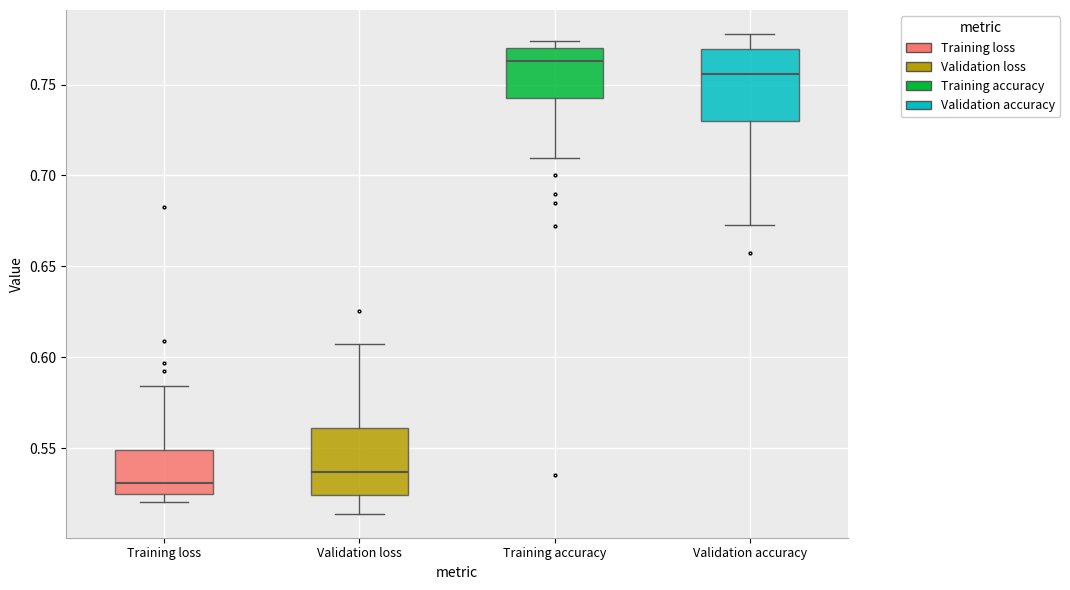

Reading left to right, read every box against the y-axis: the position of its median line, the range the box covers, and the ends of its whiskers. The values are not printed on the chart, so give them approximately, as read against the axis.

Training loss: median 0.530, box 0.525 to 0.550, whiskers 0.520 to 0.585
Validation loss: median 0.535, box 0.525 to 0.560, whiskers 0.515 to 0.605
Training accuracy: median 0.765, box 0.745 to 0.770, whiskers 0.710 to 0.775
Validation accuracy: median 0.755, box 0.730 to 0.770, whiskers 0.675 to 0.780